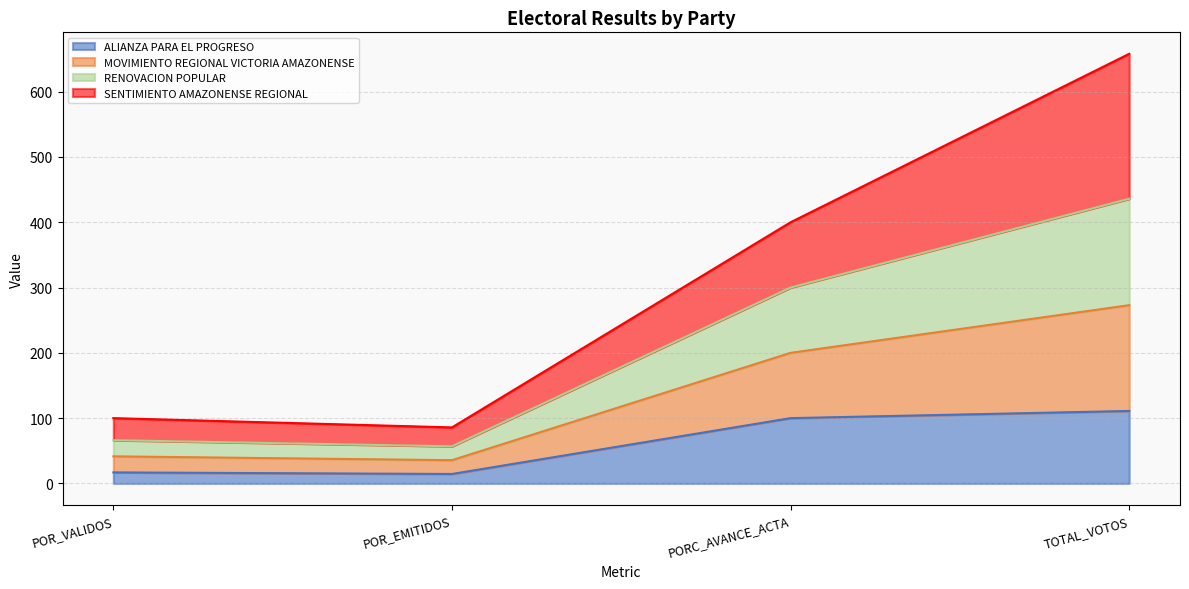

In ALIANZA PARA EL PROGRESO, how many points are lower than both neighbors (excluding endpoints)?

1